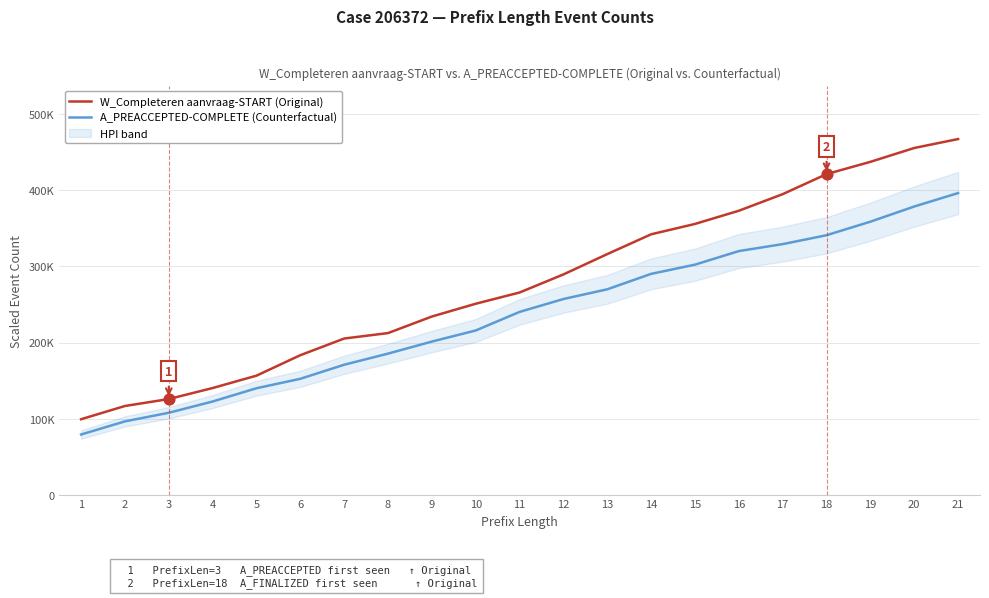

Which series contains the lowest Y value?

A_PREACCEPTED-COMPLETE (Counterfactual)